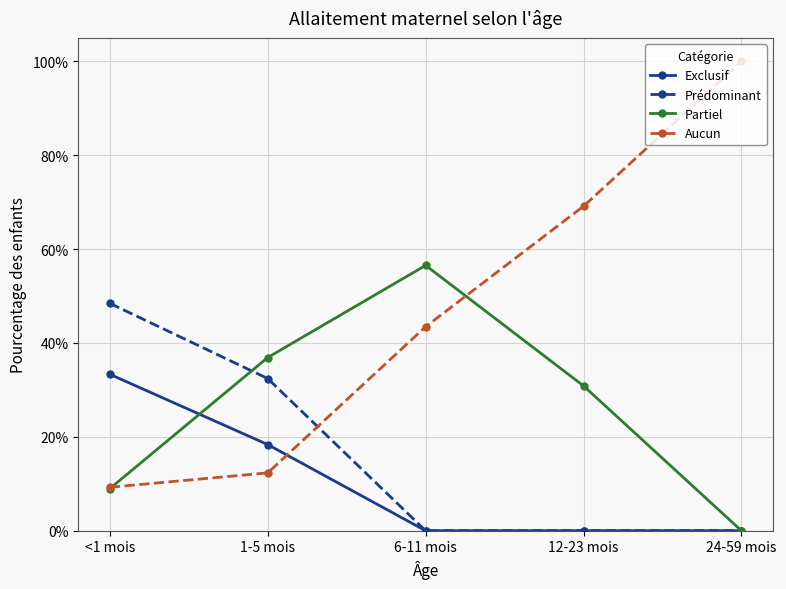

What position from the right is 1-5 mois?

4